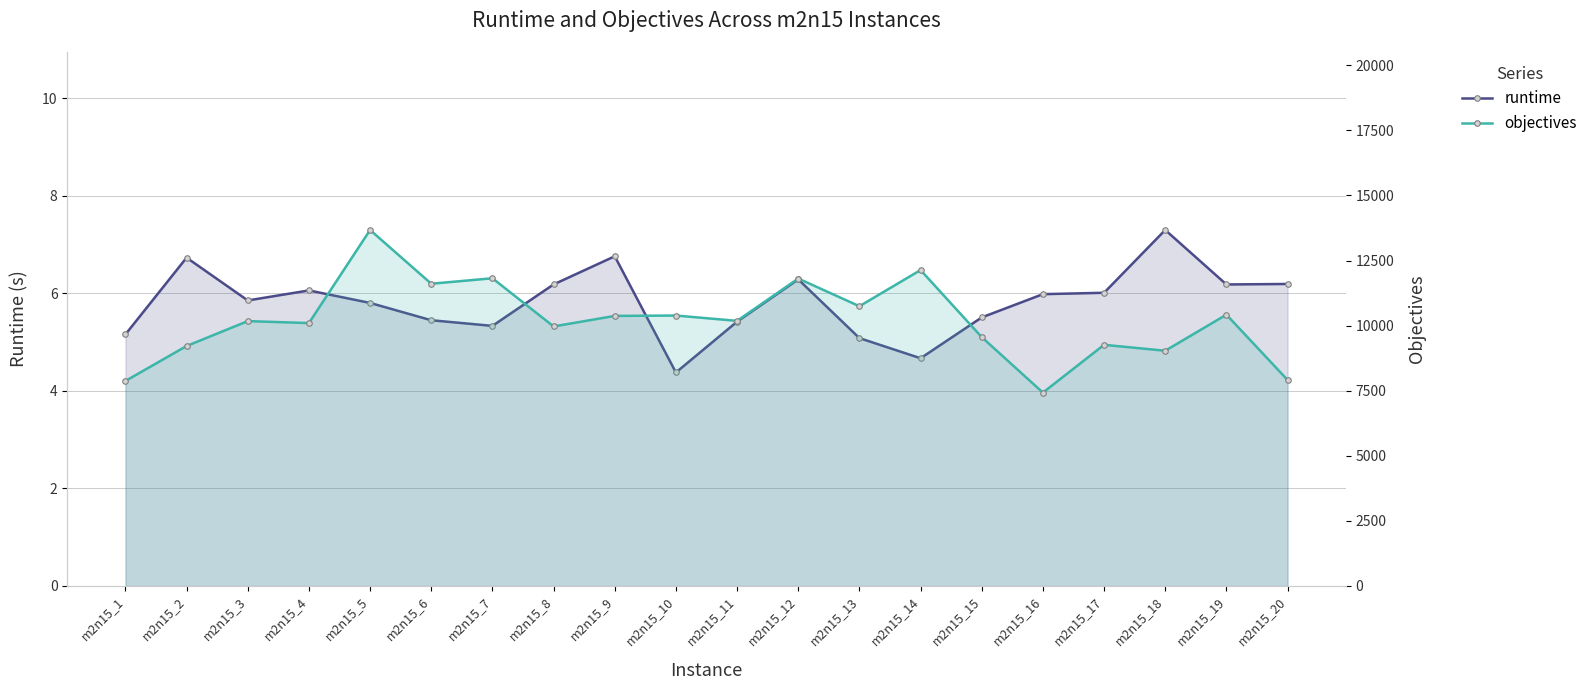

Reading left to right, what are all the values shown in this chart?

runtime: 5.2	6.7	5.9	6.1	5.8	5.4	5.3	6.2	6.8	4.4	5.4	6.3	5.1	4.7	5.5	6.0	6.0	7.3	6.2	6.2
objectives: 7875.0	9217.0	10173.0	10098.0	13673.0	11609.0	11819.0	9969.0	10373.0	10387.0	10183.0	11808.0	10745.0	12134.0	9558.0	7427.0	9263.0	9035.0	10421.0	7913.0